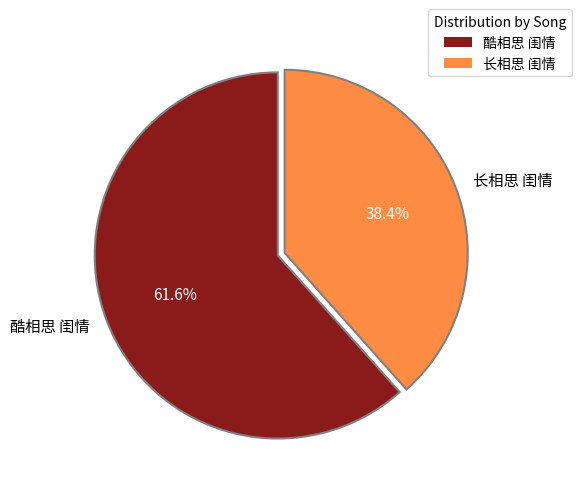

How many segments does this pie chart have?

2